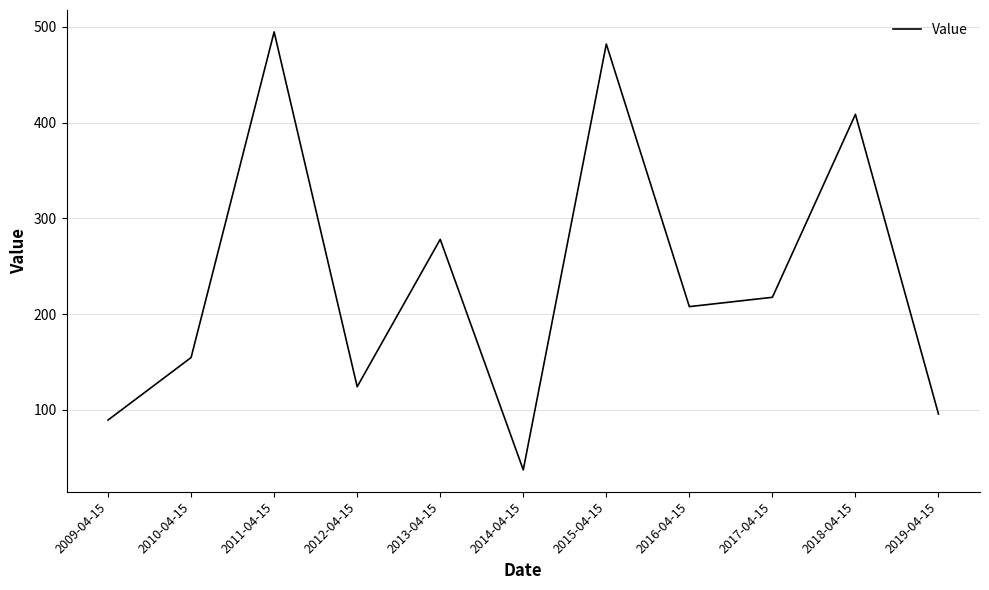

Is it true that the value at 2017-04-15 is 90.2?

False